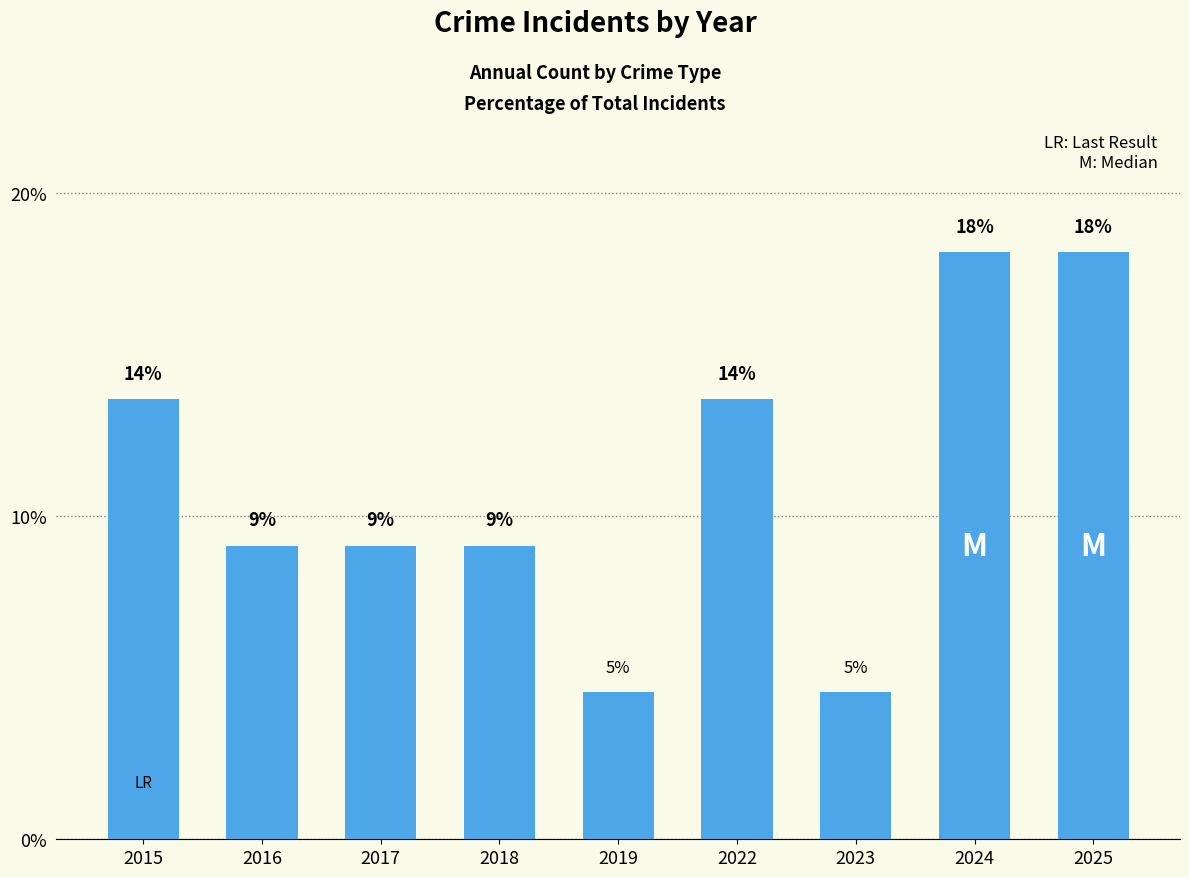

Which has a higher value, 2024 or 2016?

2024